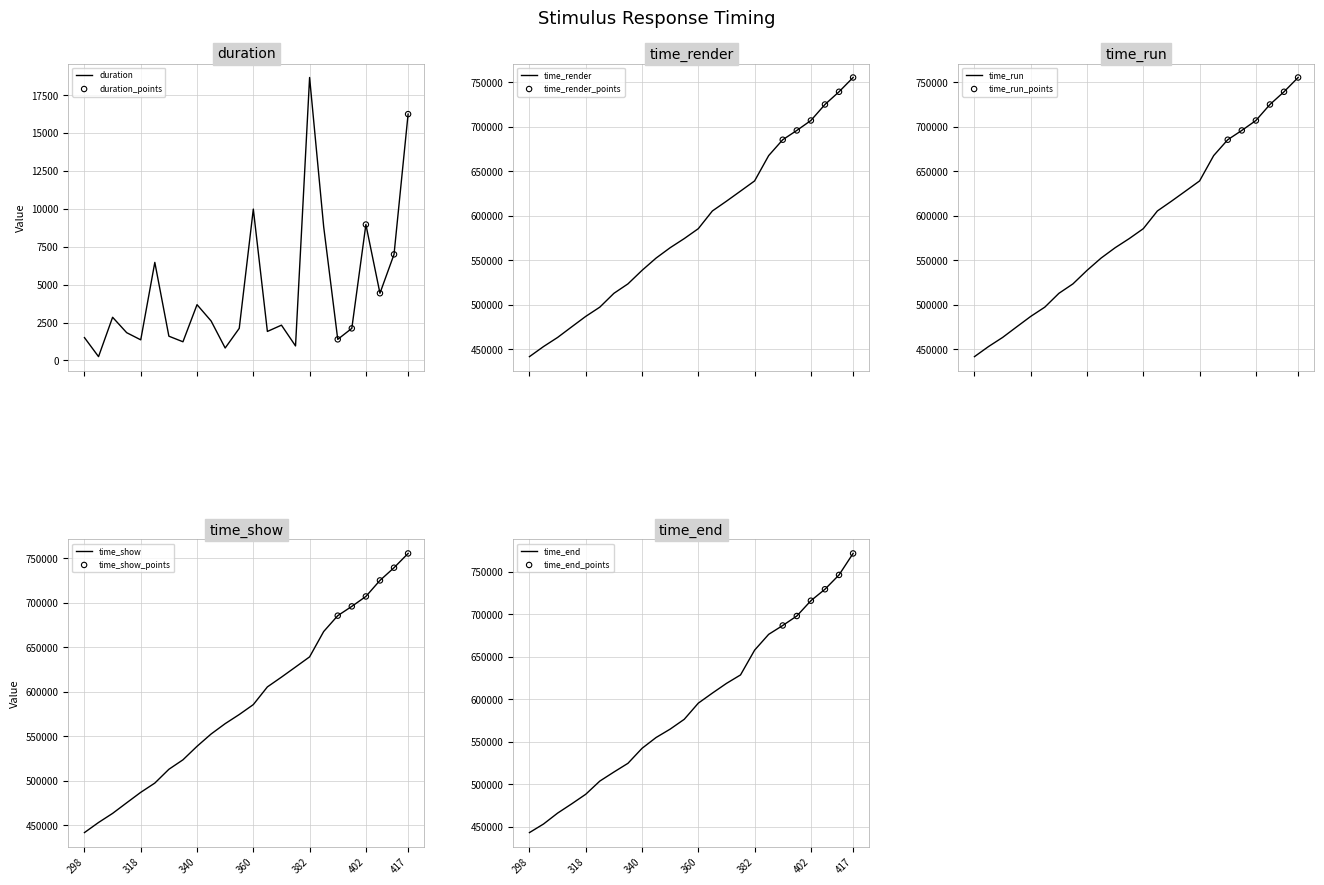

Which series reaches the maximum Y coordinate?

time_end